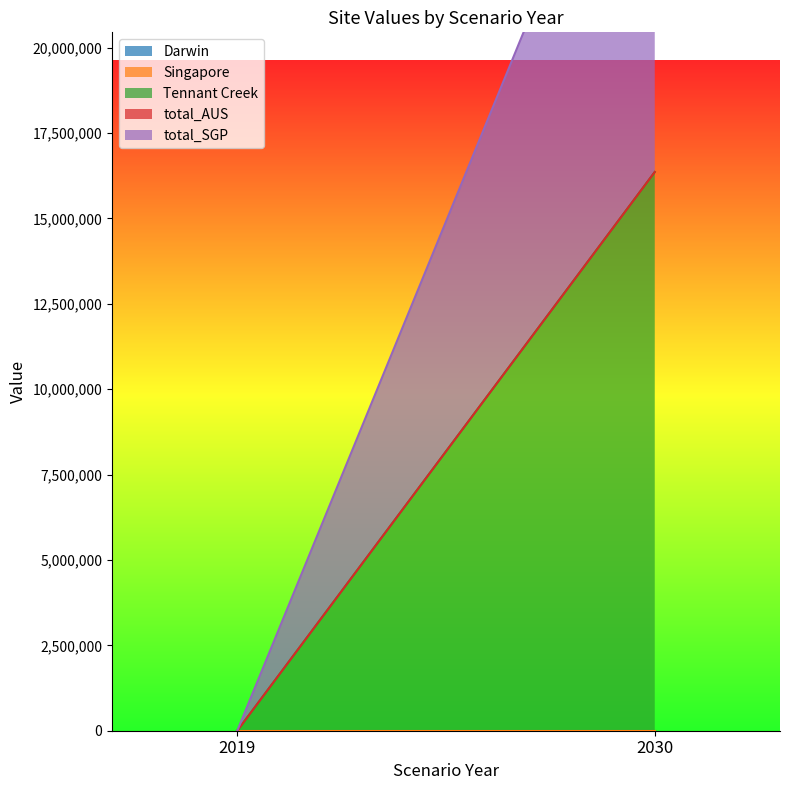

At which label does Tennant Creek first exceed 16358624?

2030